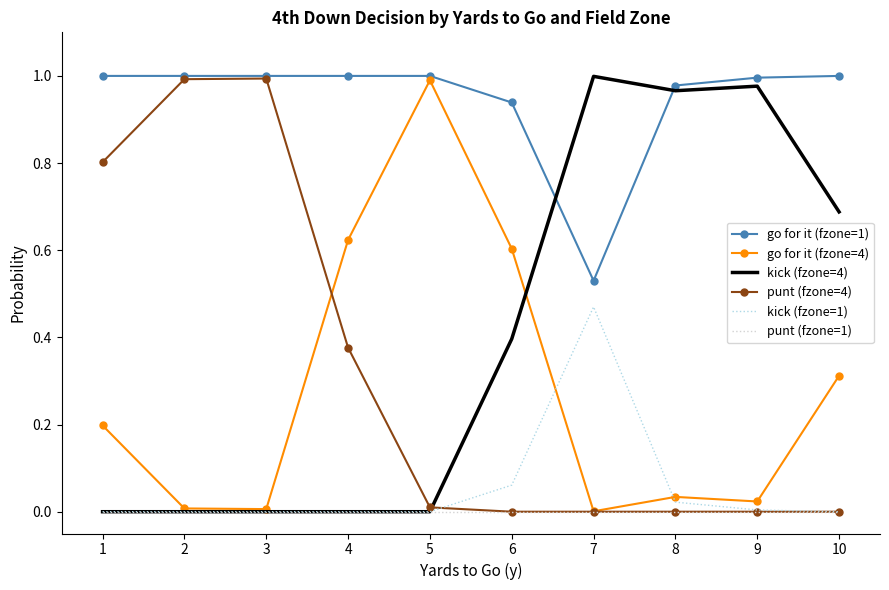

True or false: kick (fzone=1) and go for it (fzone=1) intersect in this chart.

False